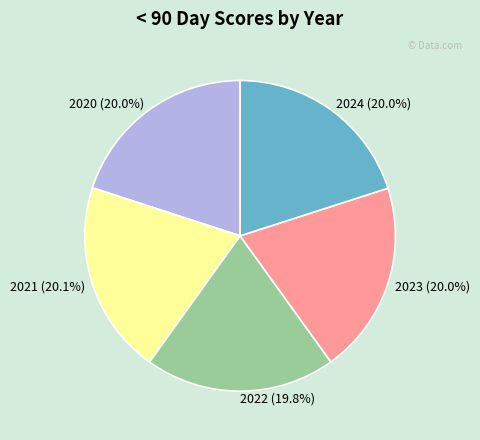

True or false: 2022 accounts for 20% of the total.

True